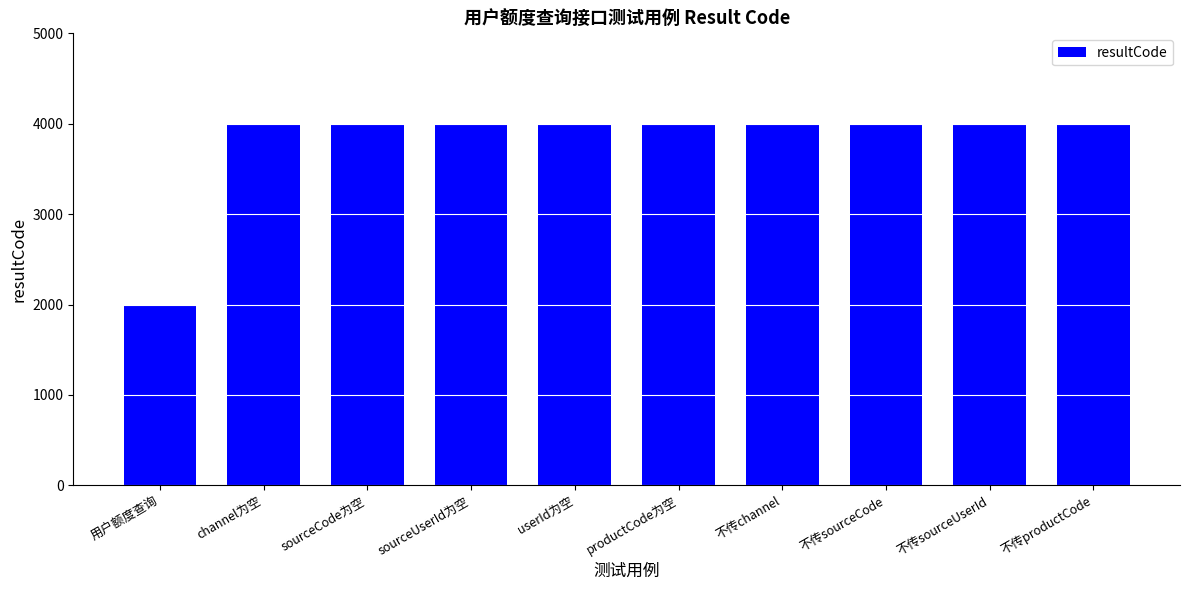

What is the maximum value shown in the chart?

4000